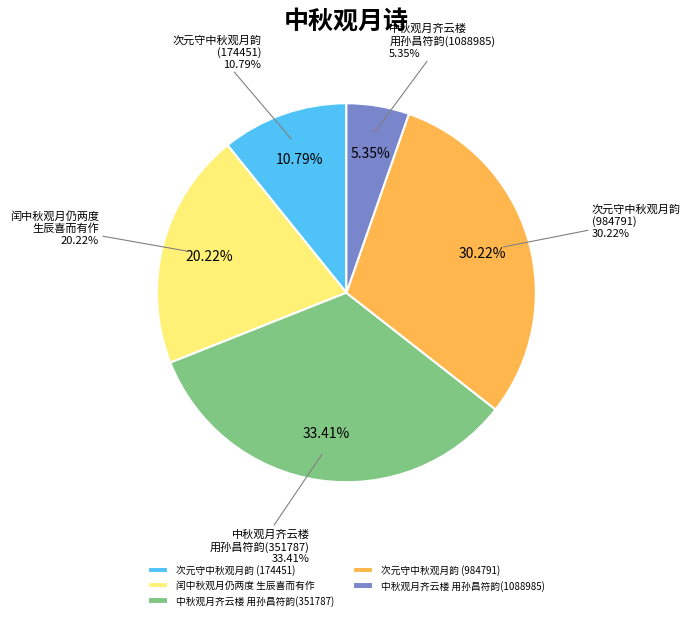

Is 次元守中秋观月韵(984791) the majority of the pie?

No